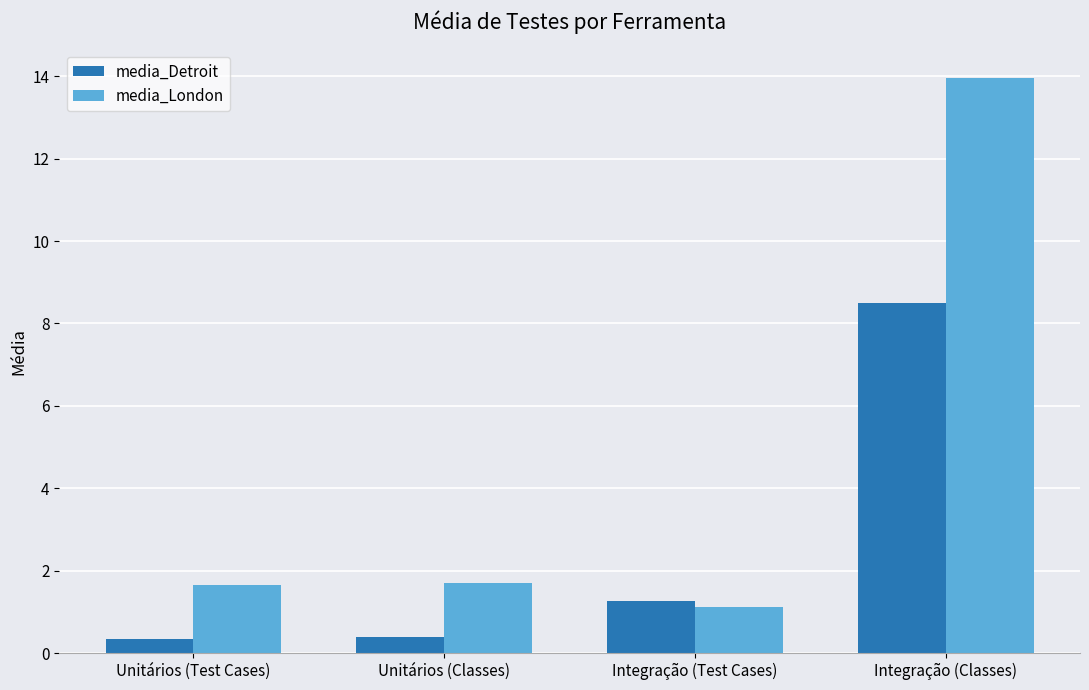

Which series has the largest total across all categories?

media_London